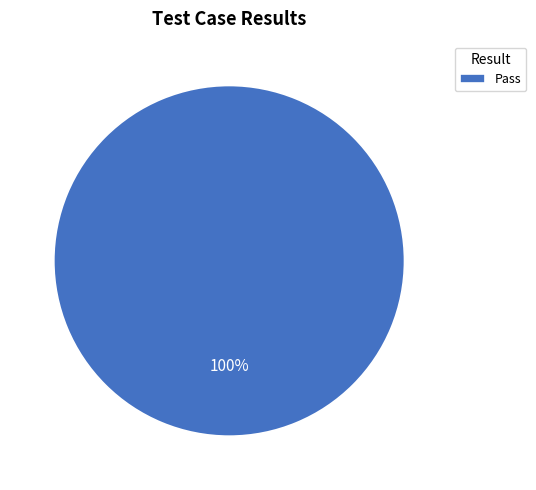

Is there any slice that represents more than half of the pie?

Yes